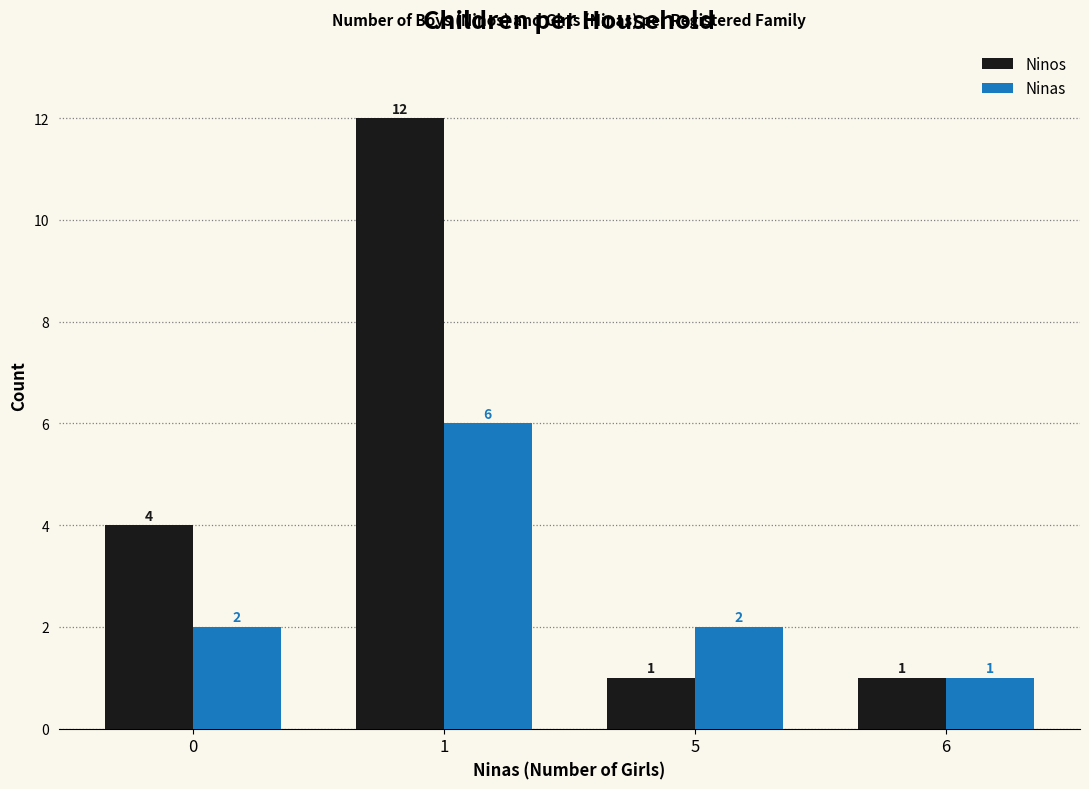

How many Ninas values are between 2 and 6?

3